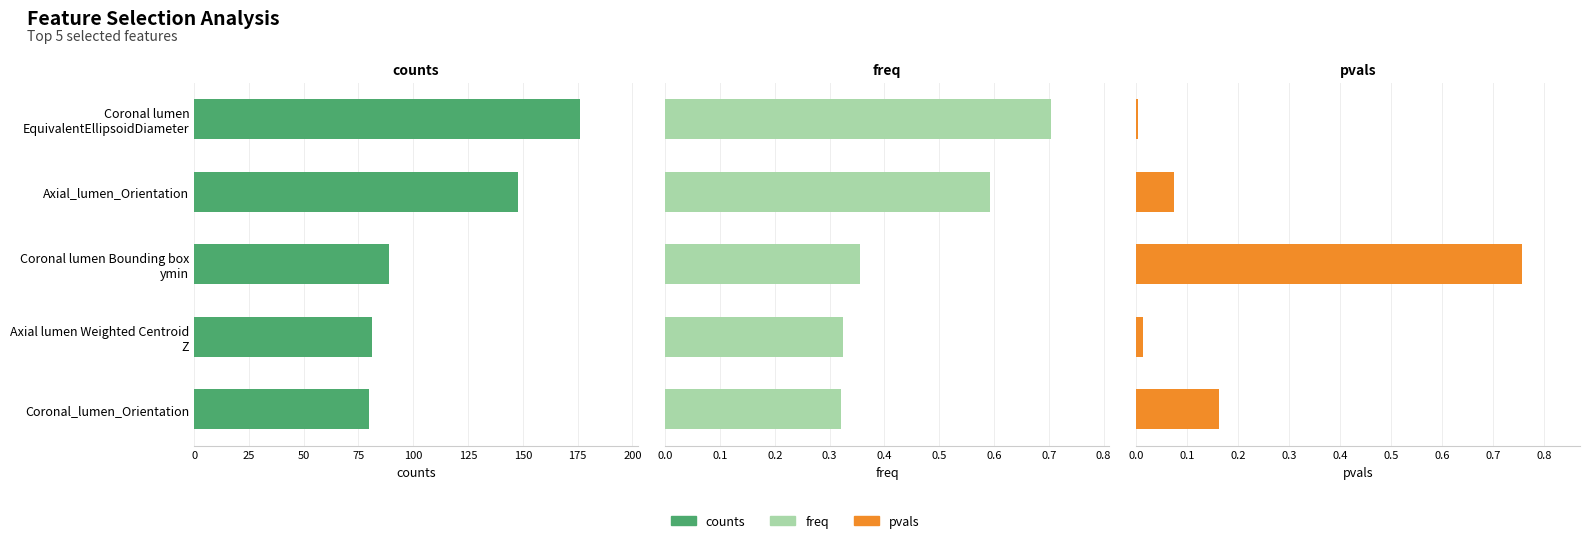

Reading left to right, extract all data points from this chart.

counts: 176.0	148.0	89.0	81.0	80.0
freq: 0.7	0.6	0.4	0.3	0.3
pvals: 0.0	0.1	0.8	0.0	0.2